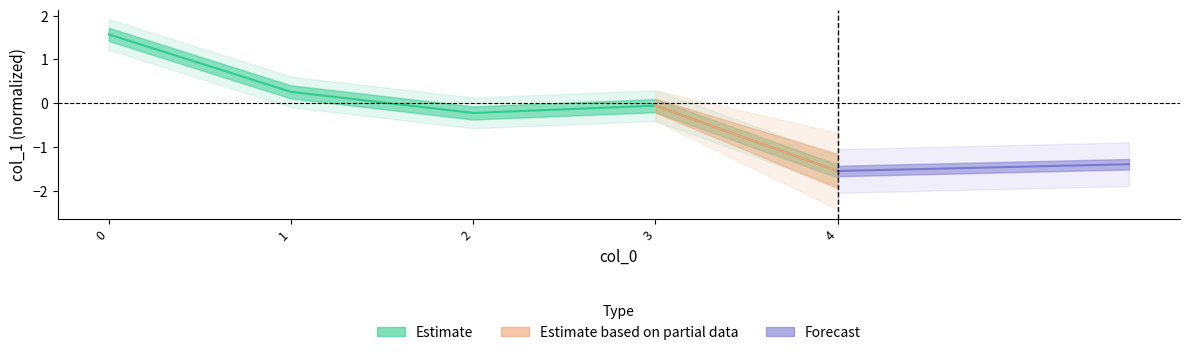

Where is the data nearest to the value 0?

3